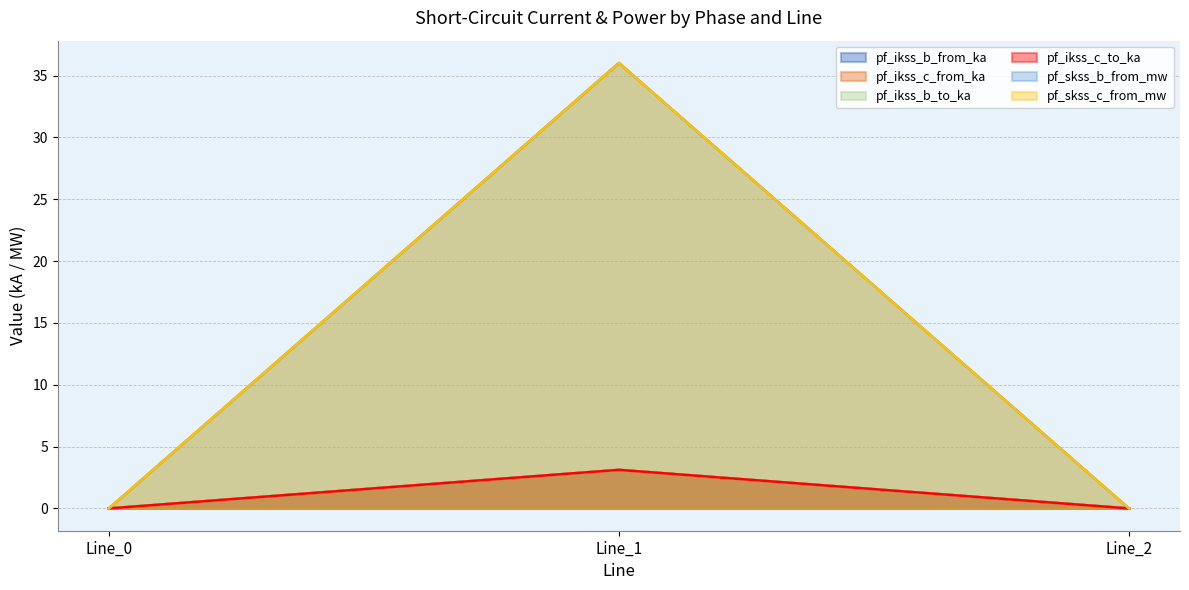

The value of pf_ikss_b_from_ka at Line_2 is -1.6. True or false?

False